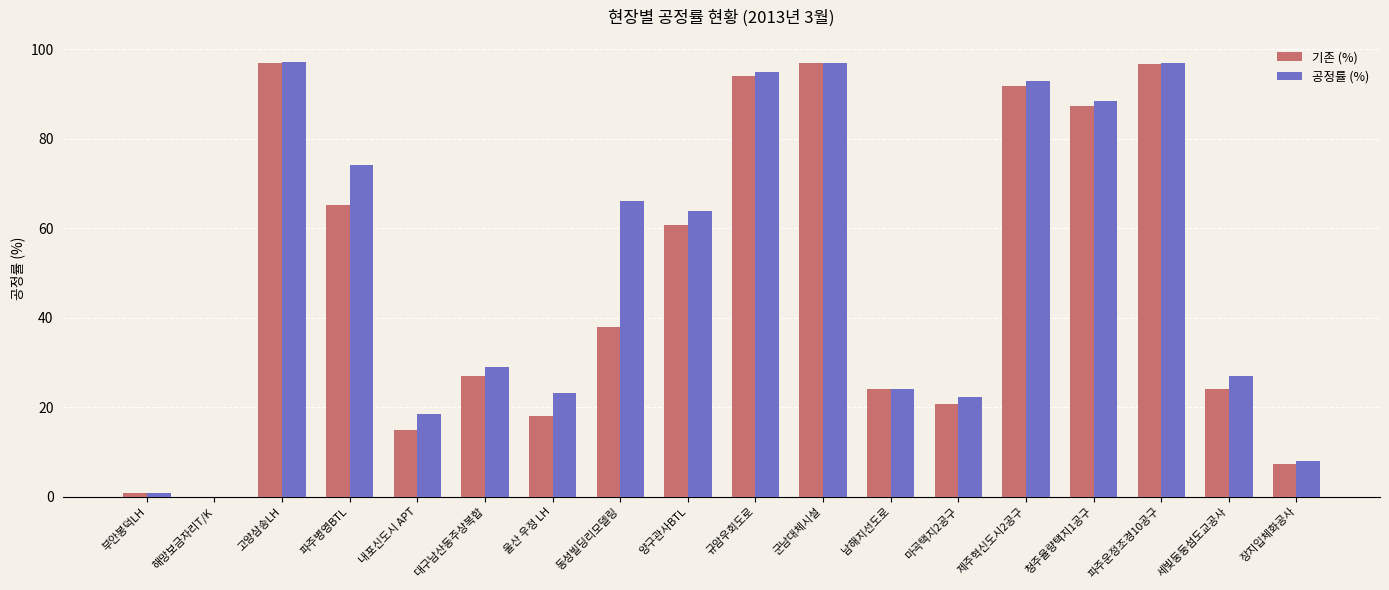

Between 내포신도시 APT and 파주운정조경10공구, which series saw the biggest shift?

기존 (%)